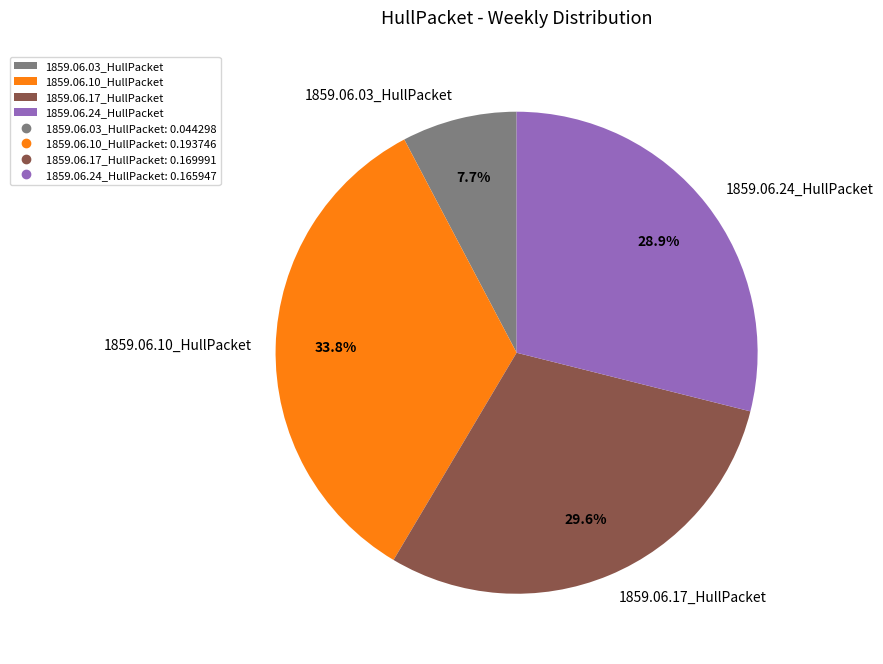

Which slice is the smallest?

1859.06.03_HullPacket